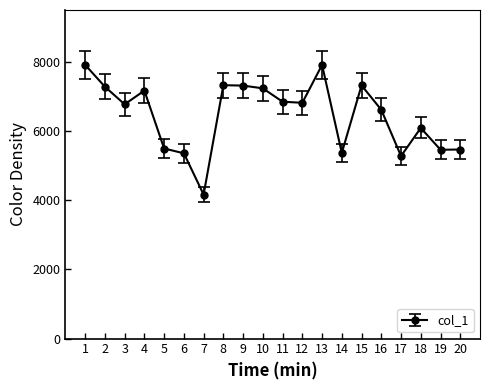

What is the approximate value at 18, to the nearest 100?

6100